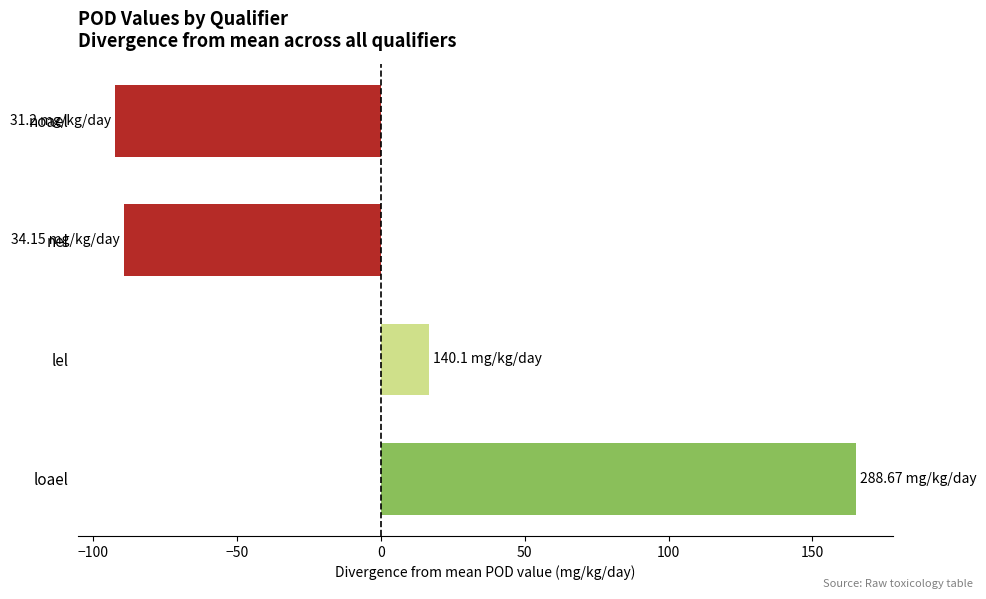

What is the maximum value shown in the chart?

165.1